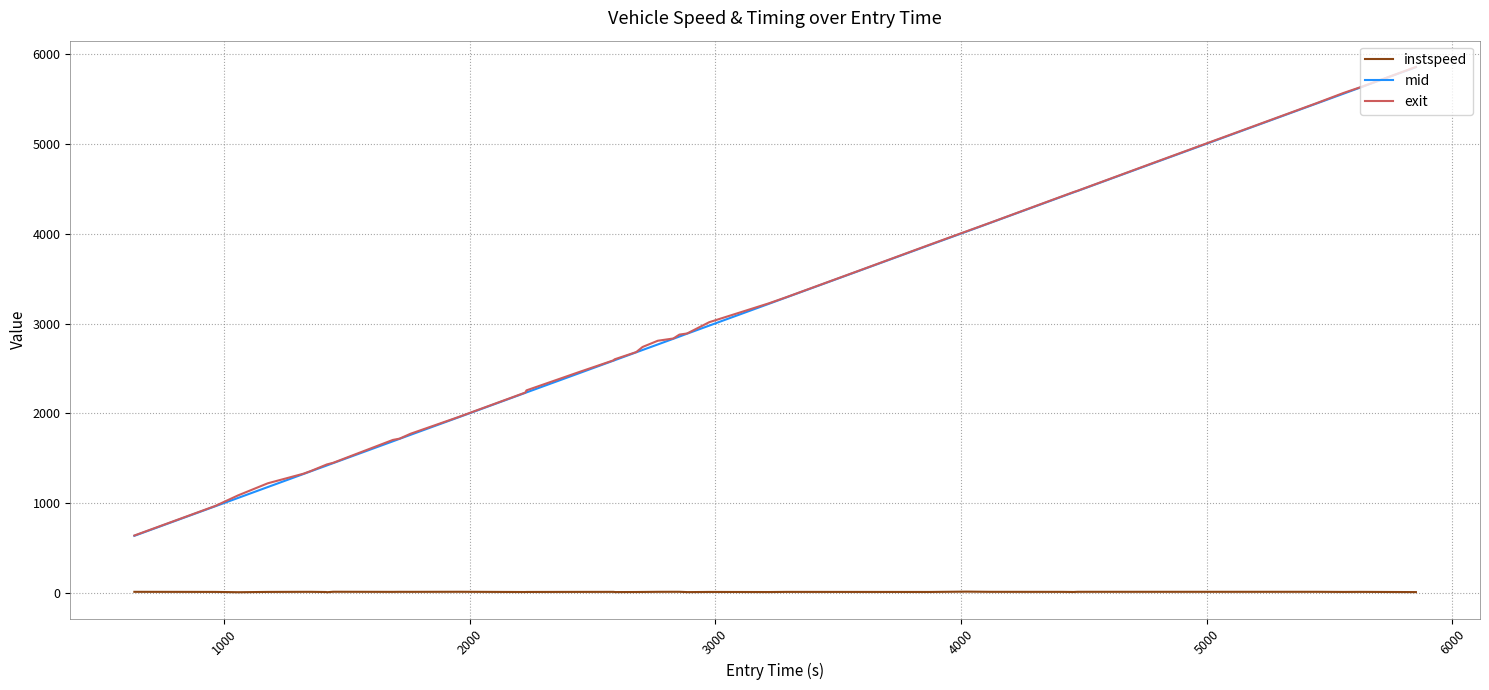

What is the minimum value for mid?

636.4